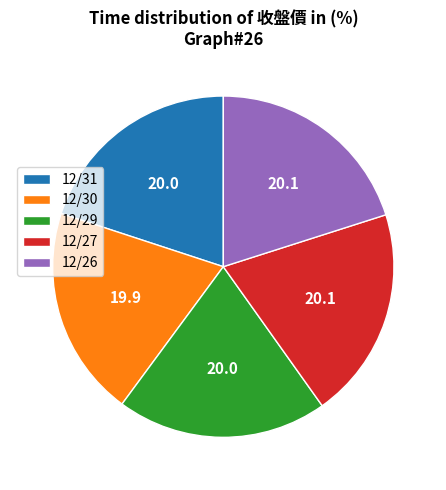

The 12/31 slice represents 25% of the pie. True or false?

False